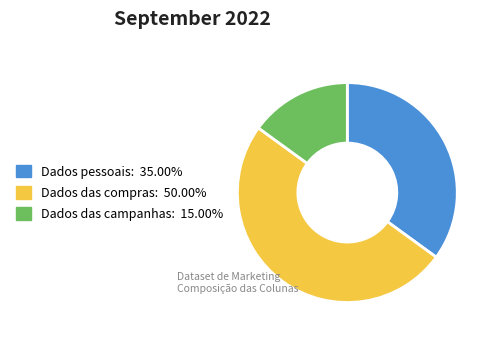

Is it true that Dados pessoais is 35% of the pie?

True